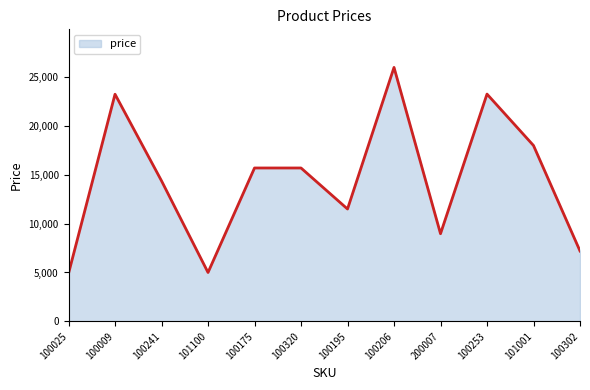

True or false: the data shows 5589 at 100195.

False